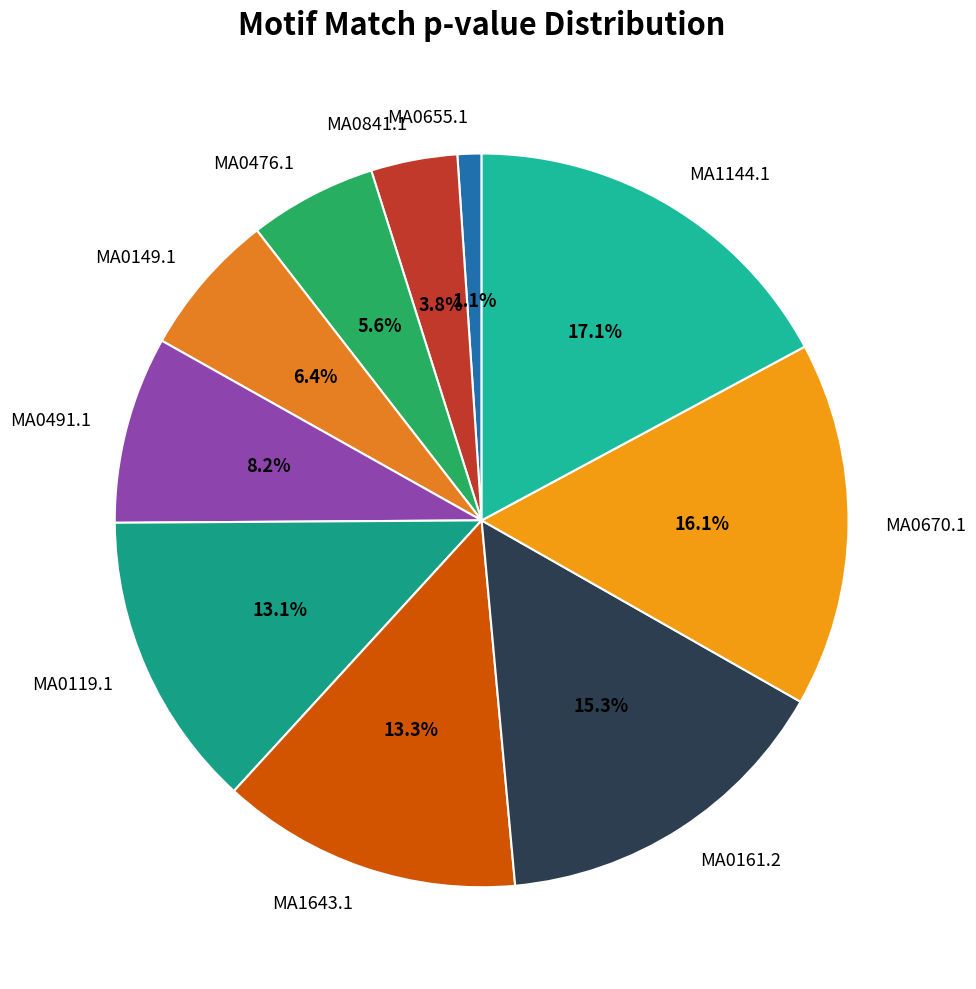

To the nearest percent, what percentage of the pie is MA1144.1?

17%